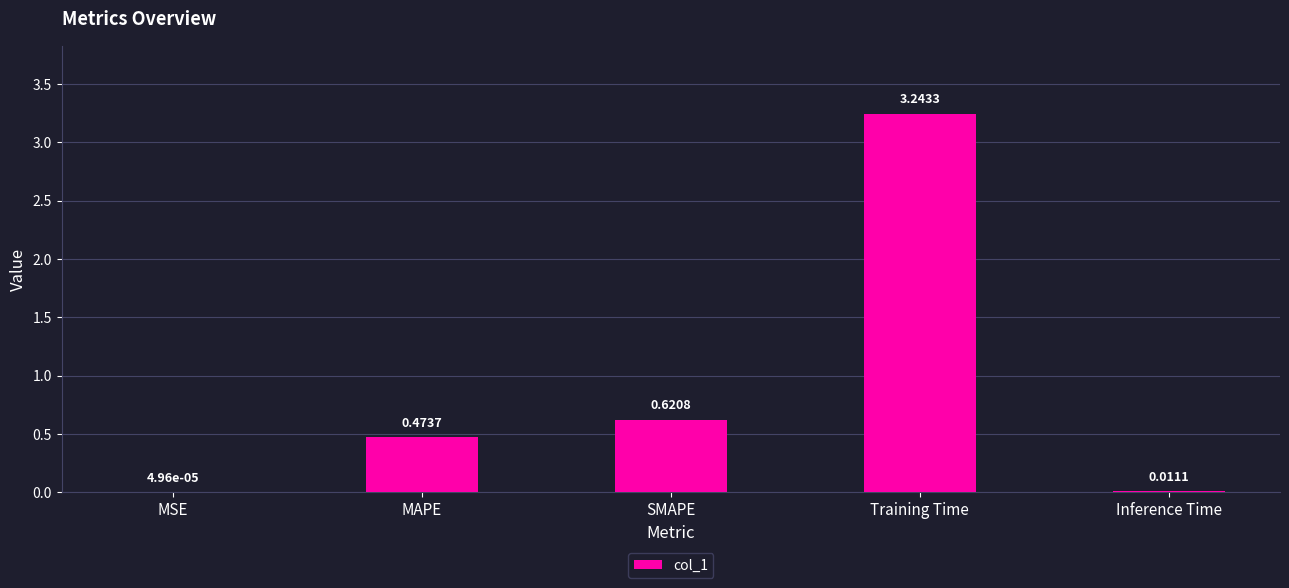

Which label corresponds to the largest value in the chart?

Training Time